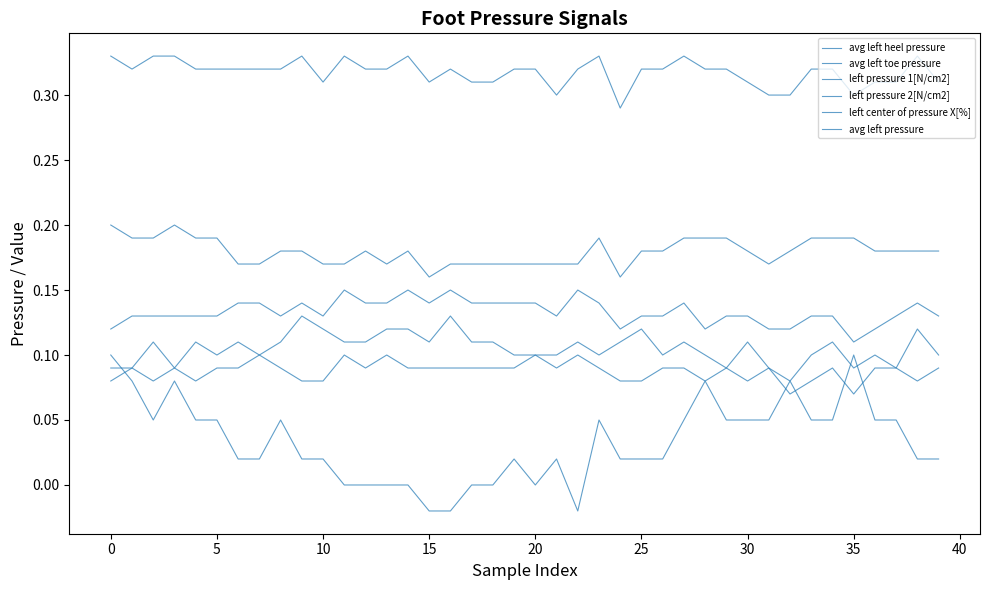

What is the minimum value for avg left pressure?

0.3